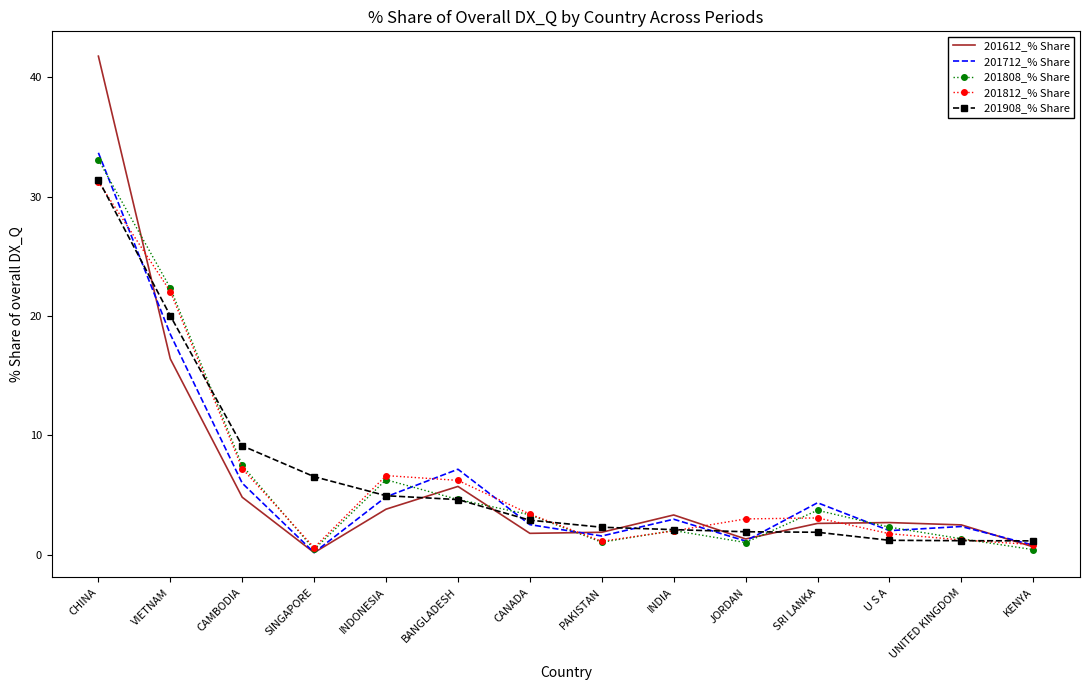

Count the number of data series in this chart.

5